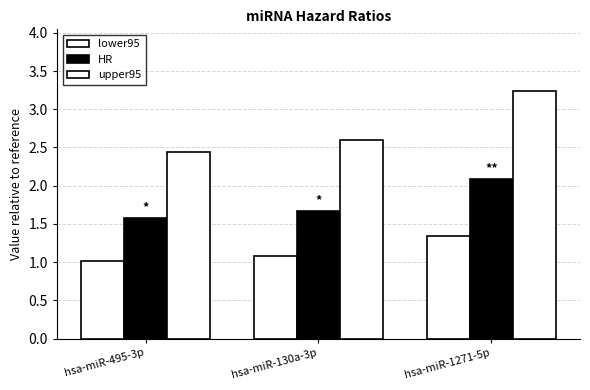

Which series changed the most between hsa-miR-495-3p and hsa-miR-1271-5p?

upper95